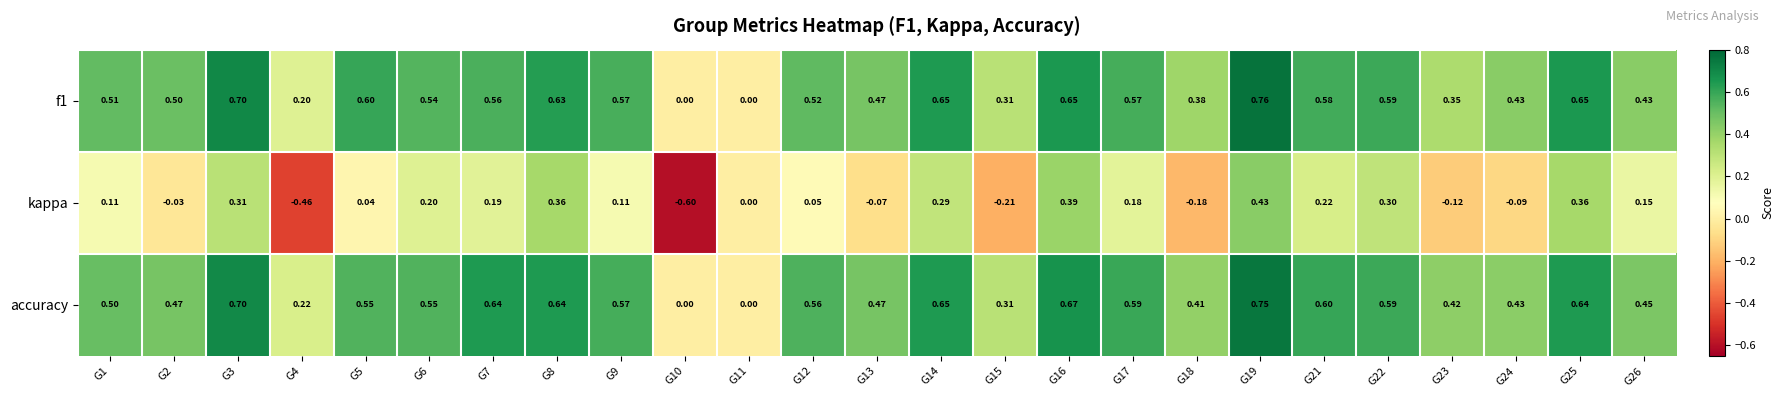

Which series changed the most between G5 and G8?

kappa